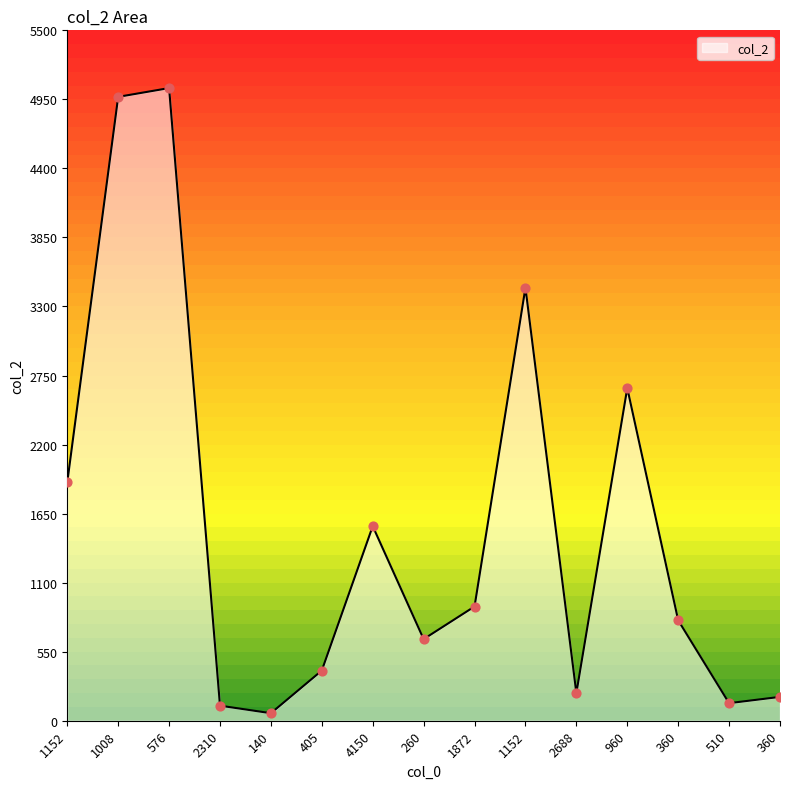

Approximately how many times larger is the value at 4150 compared to 360?

8.2